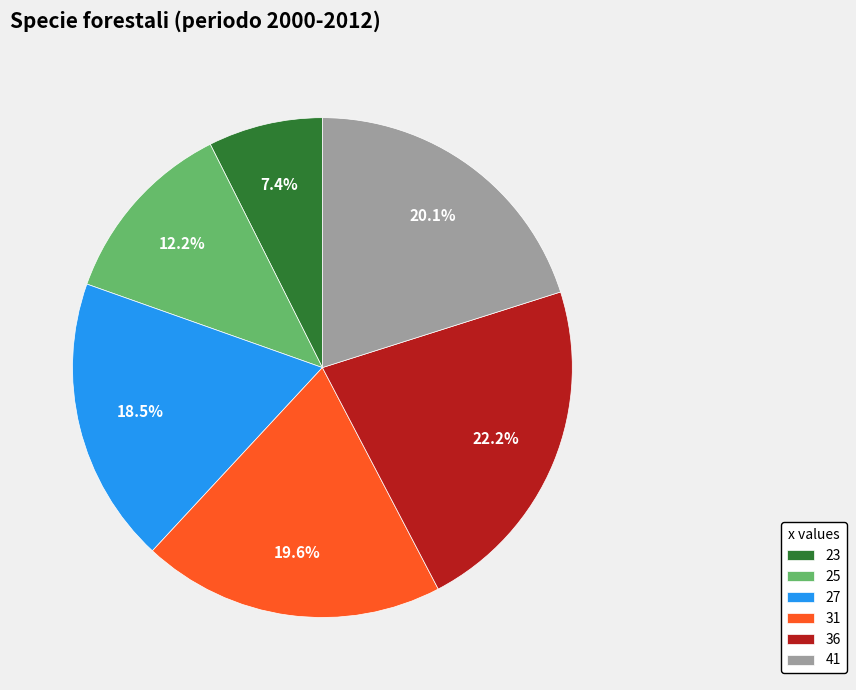

What percentage is the 31 slice, to the nearest percent?

20%